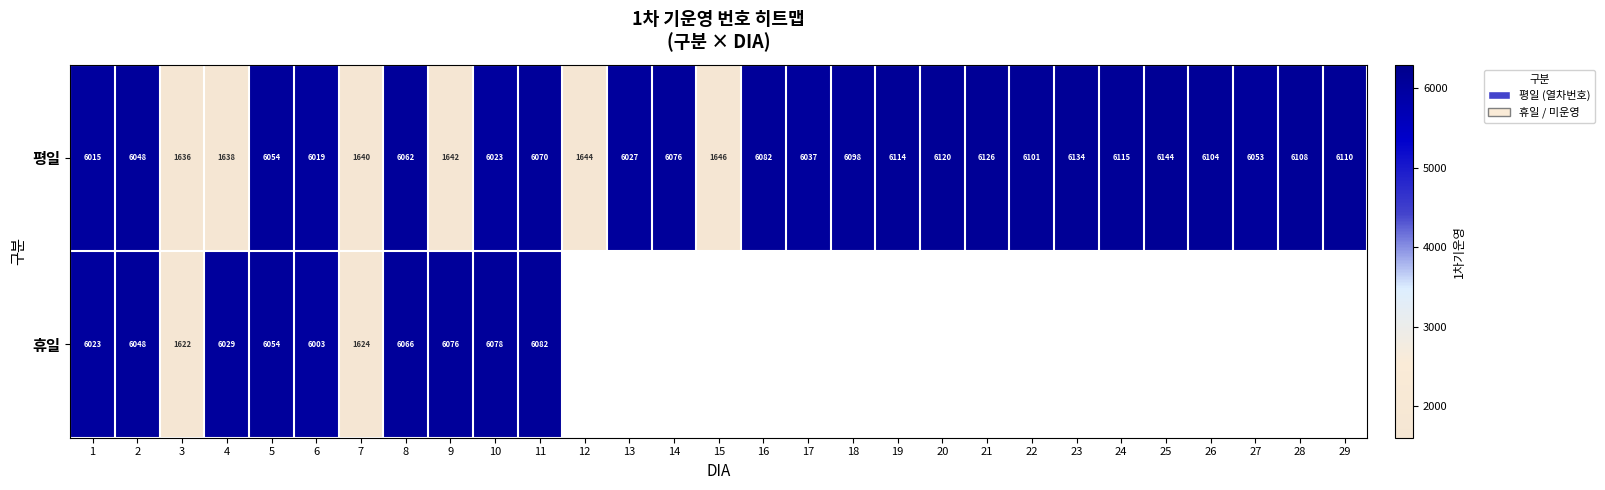

What is the smallest value displayed?

1622.0